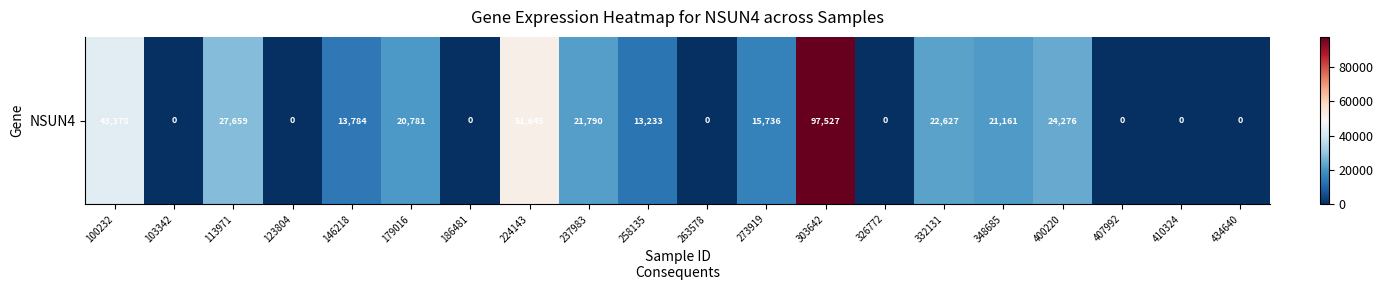

List the labels in order of value, smallest first.

103342, 123804, 186481, 263578, 326772, 407992, 410324, 434640, 258135, 146218, 273919, 179016, 348685, 237983, 332131, 400220, 113971, 100232, 224143, 303642